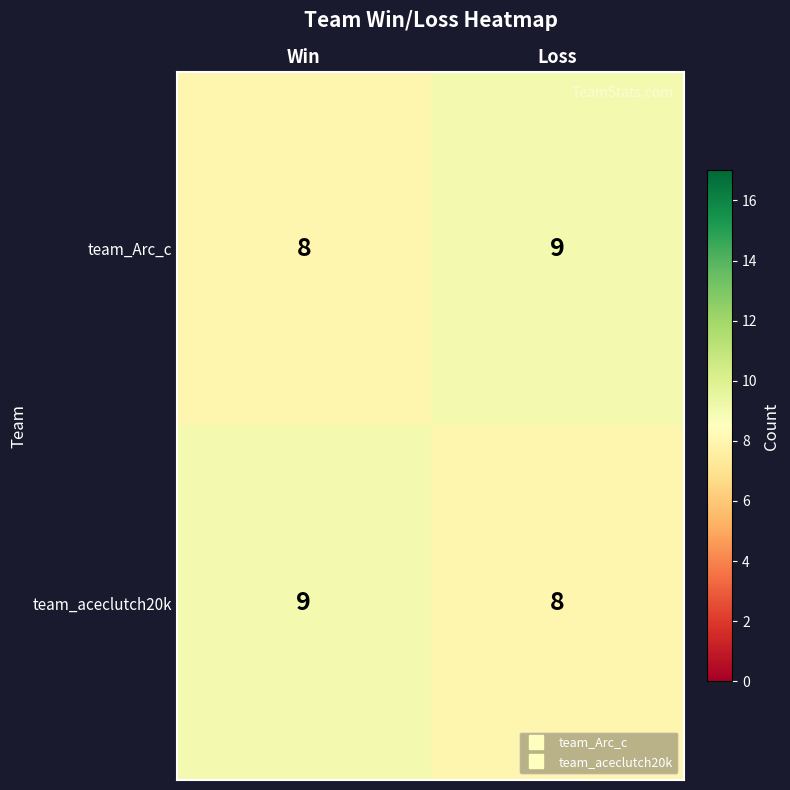

True or false: team_Arc_c has a value of 2 at Loss.

False